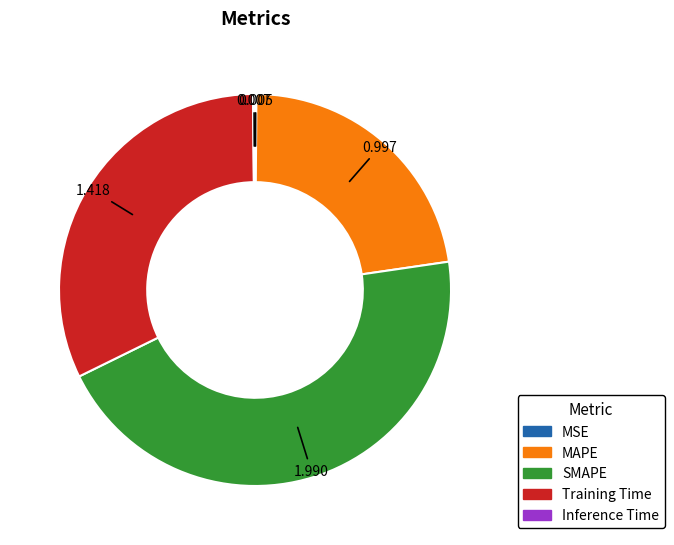

What is the largest slice in the pie chart?

SMAPE